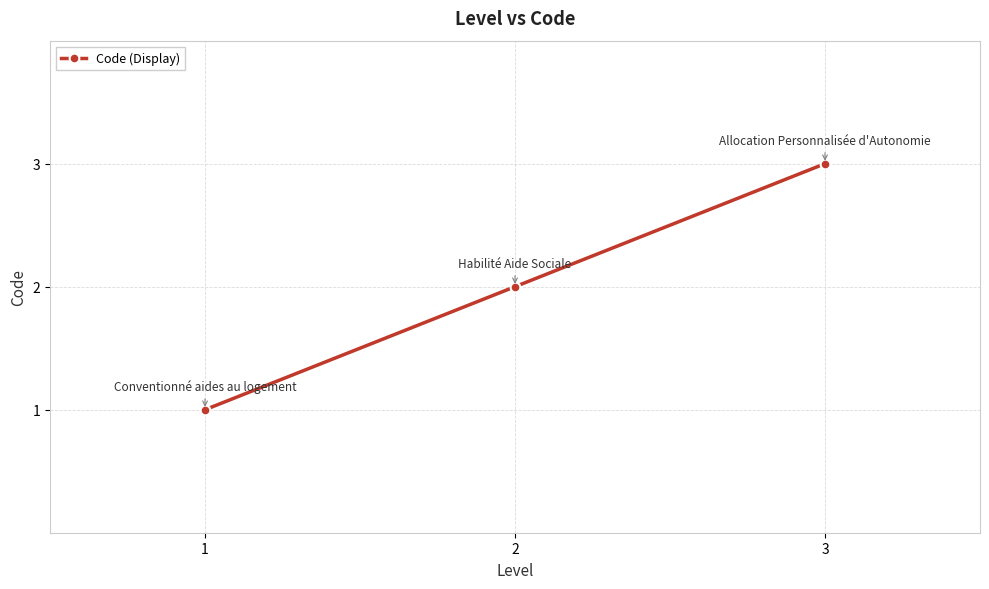

What is the change in value from 1 to 2?

+1